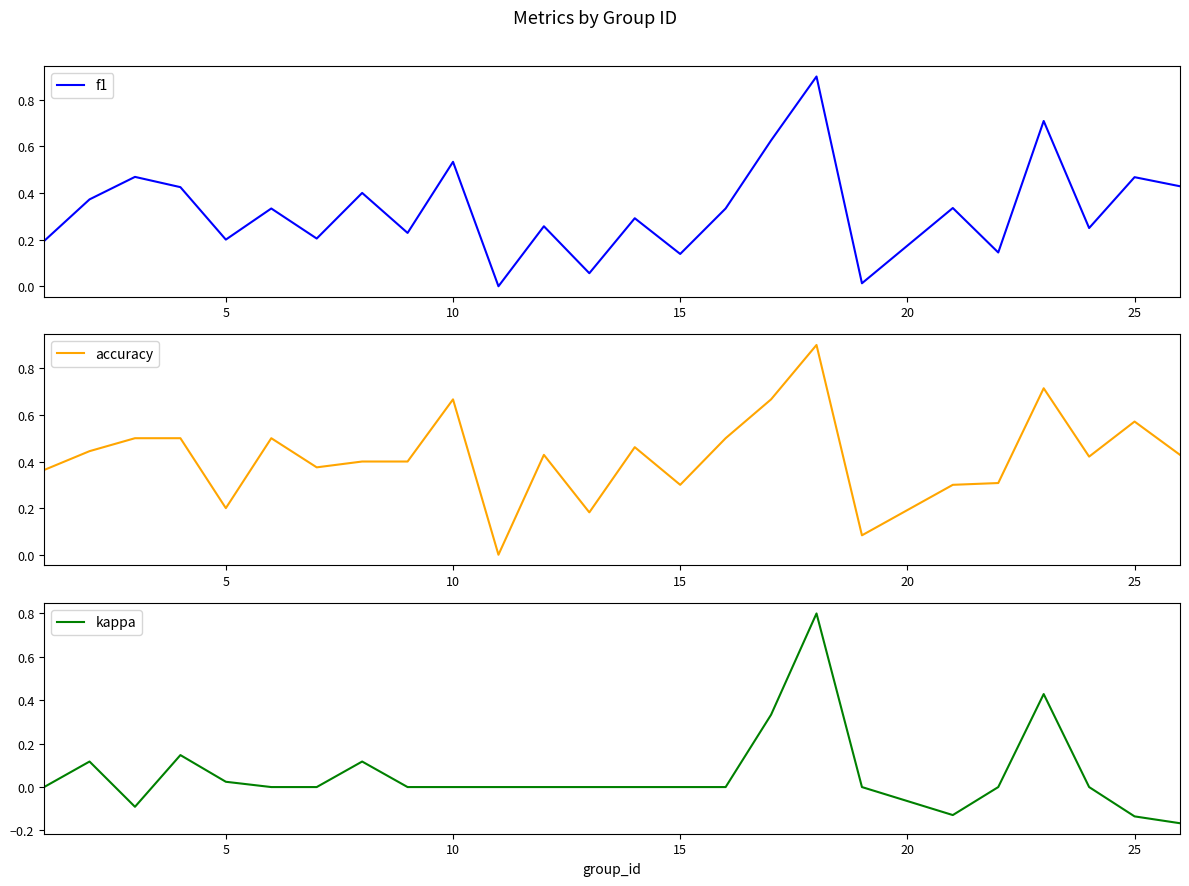

How many interior local peaks does the f1 series have?

10